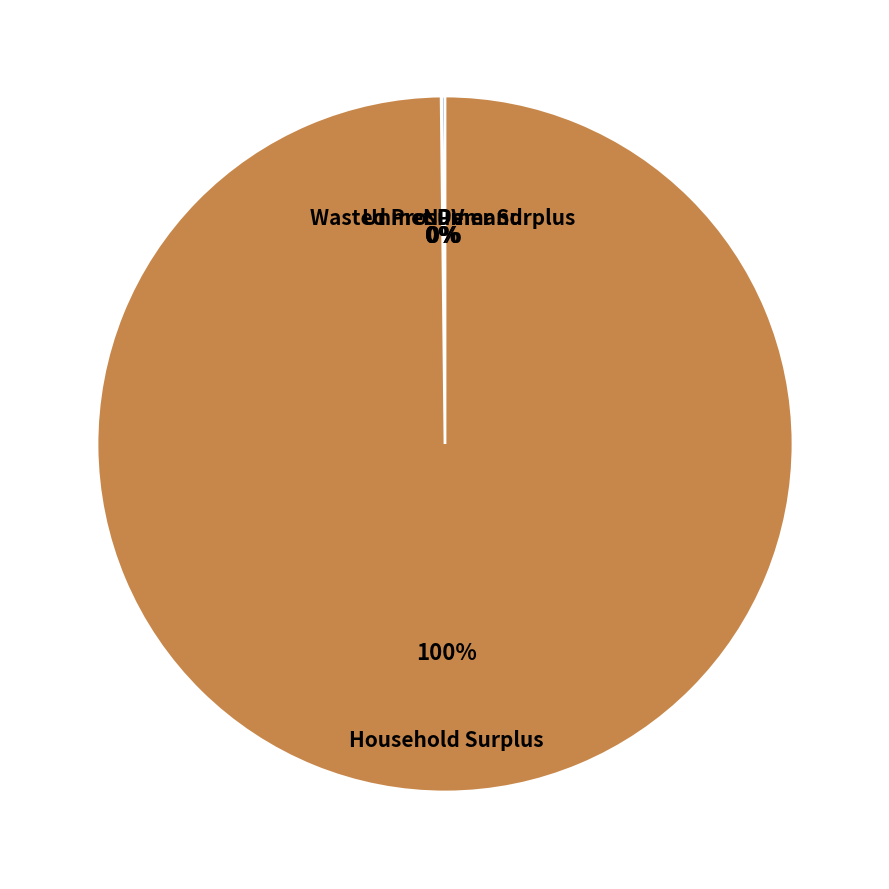

To the nearest percent, what is the difference between the largest and smallest slice percentages?

100%